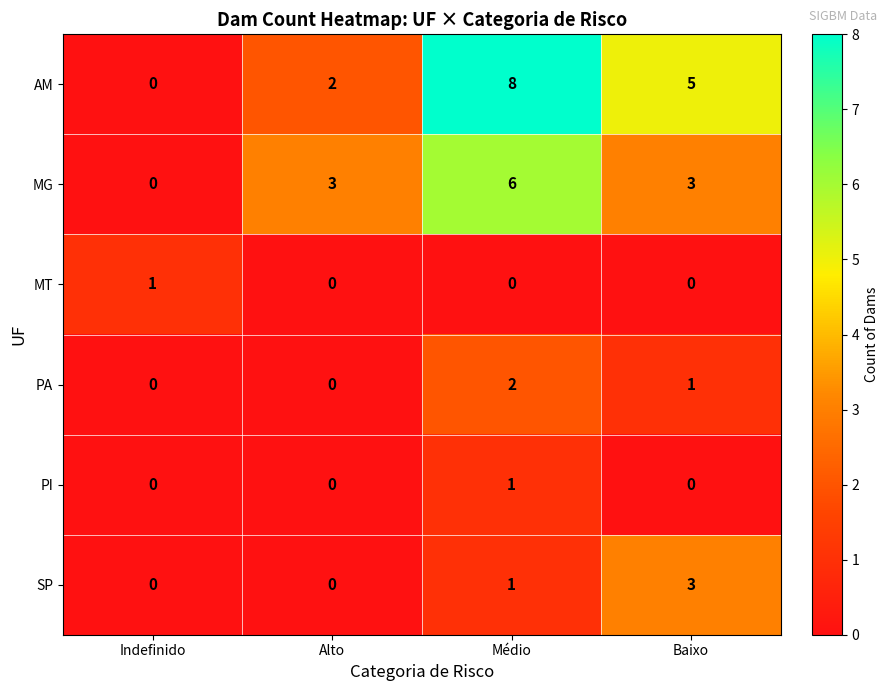

Is it true that MT equals 0 at Alto?

True